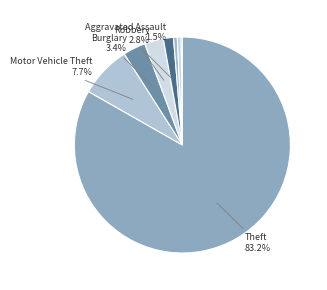

Count the number of slices in the pie.

8